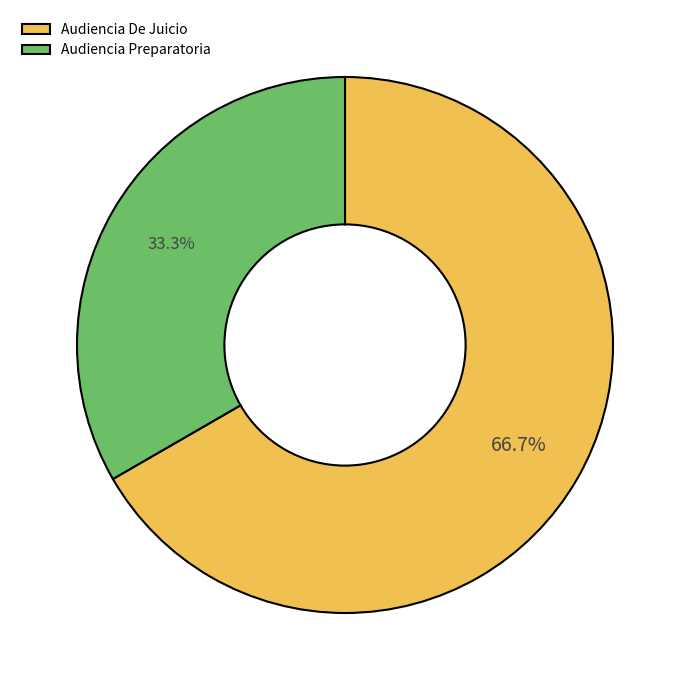

Is Audiencia De Juicio the majority of the pie?

Yes